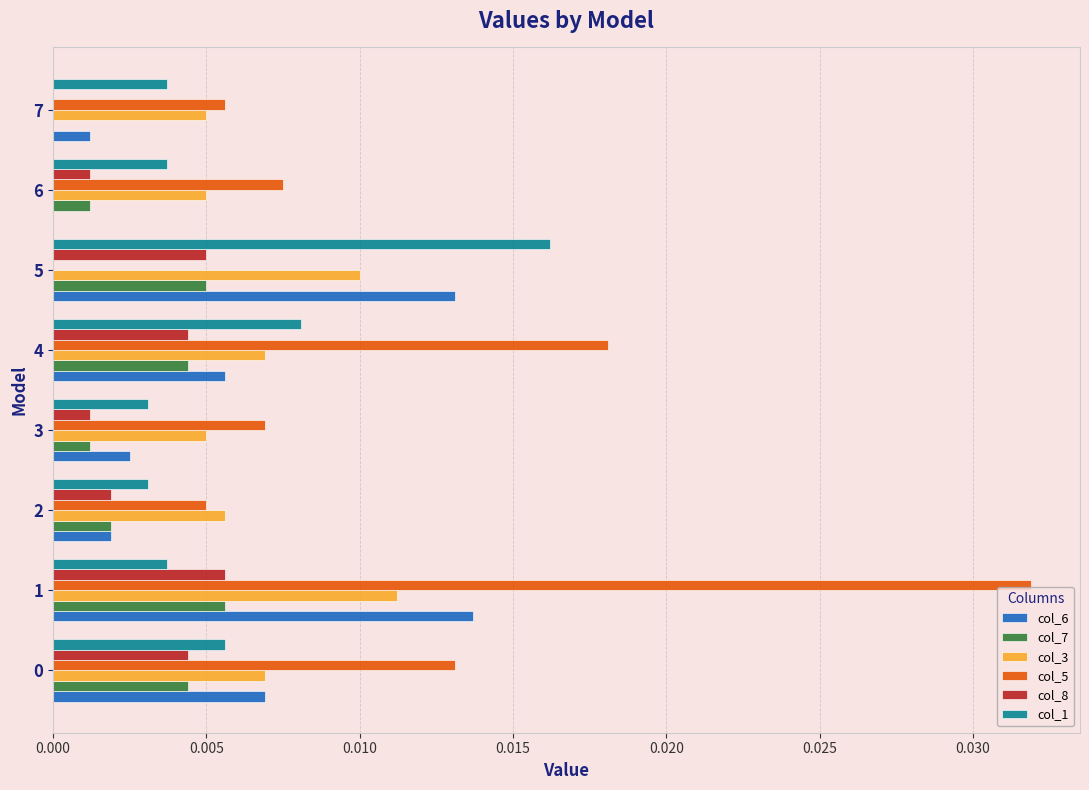

True or false: col_1 has a value of 0.0 at 2.

True